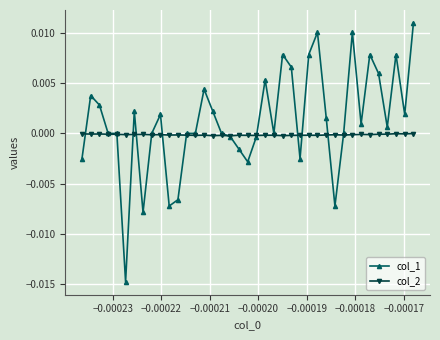

Rank the series by their maximum value, from lowest to highest.

col_2, col_1